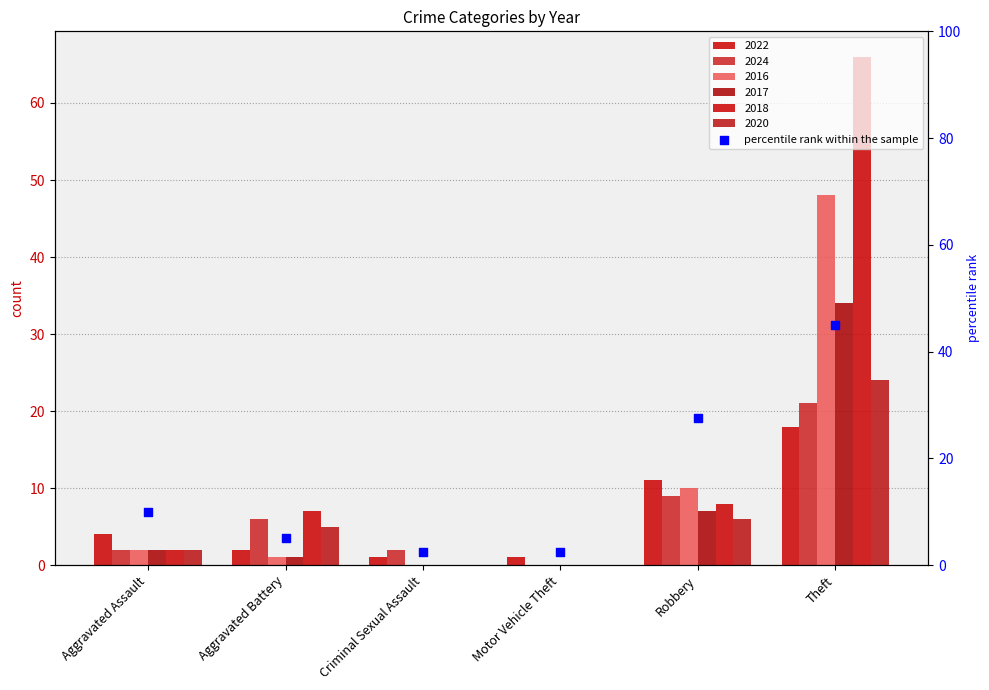

What is the ratio of the value at Criminal Sexual Assault to the value at Aggravated Battery?

0.5